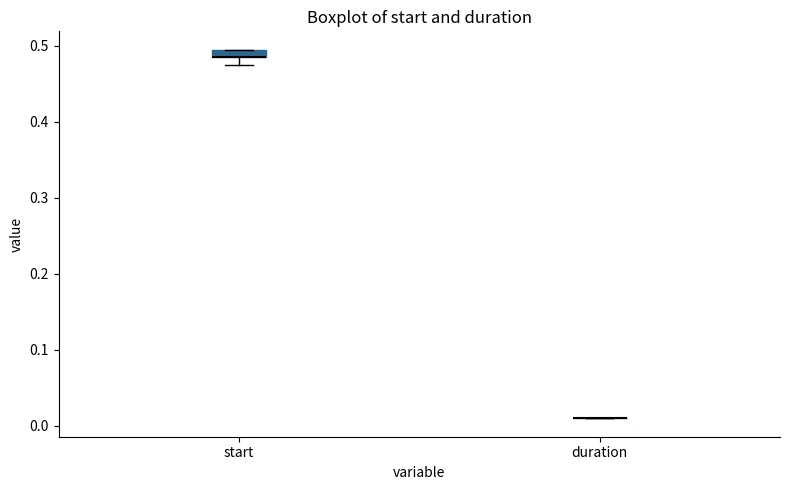

Where is the upper edge of the box for start on the y-axis? The values are not printed on the chart, so give them approximately, as read against the axis.

0.49